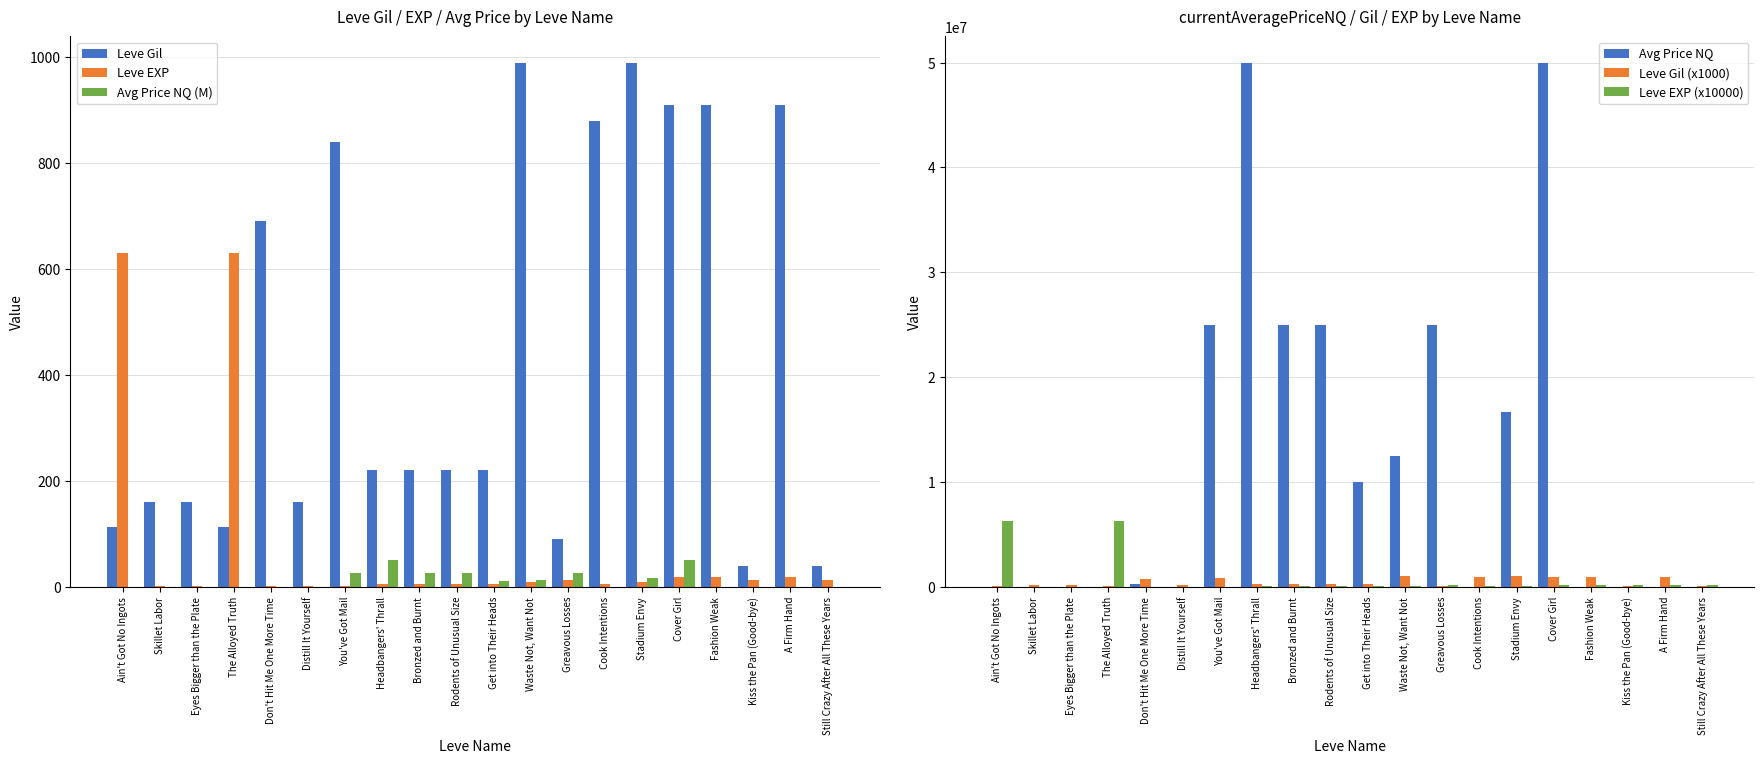

Is the value of Leve EXP (x10000) at Stadium Envy greater than the value of Avg Price NQ (M) at Kiss the Pan (Good-bye)?

Yes